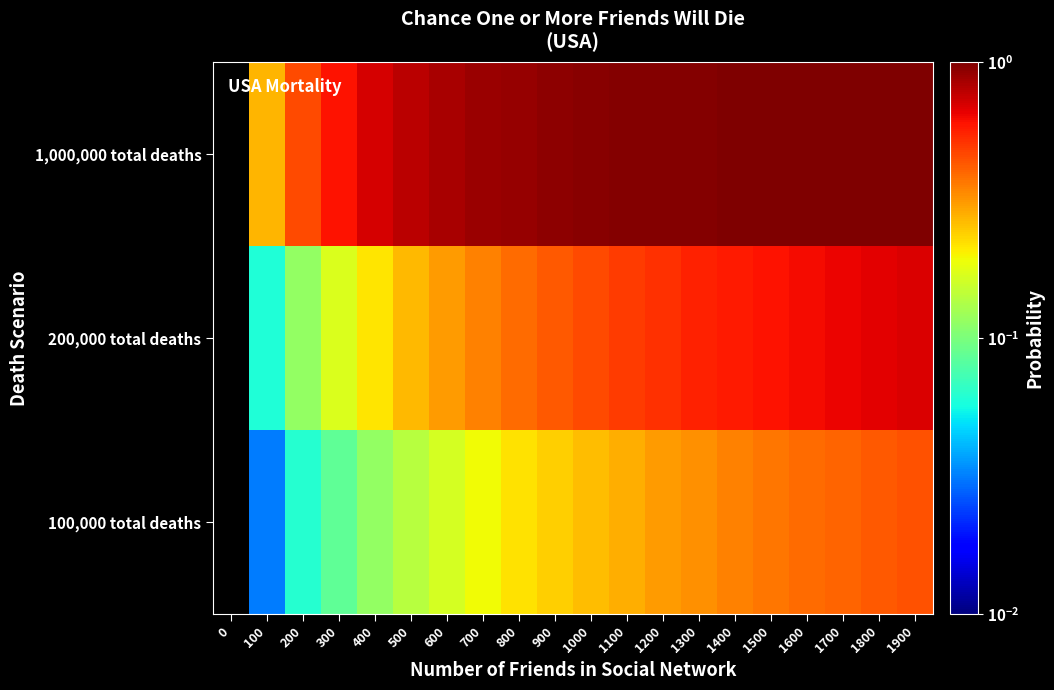

Read the 200,000 total deaths value at 1500.

0.6